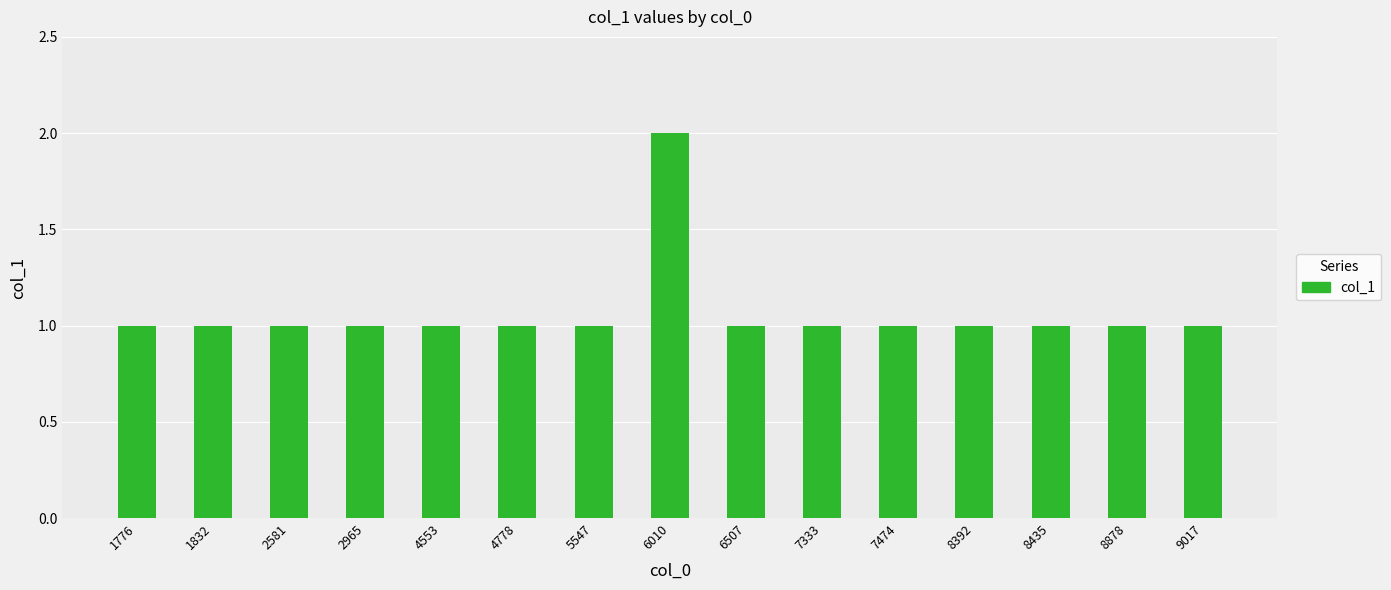

How many values are between 1 and 2?

15